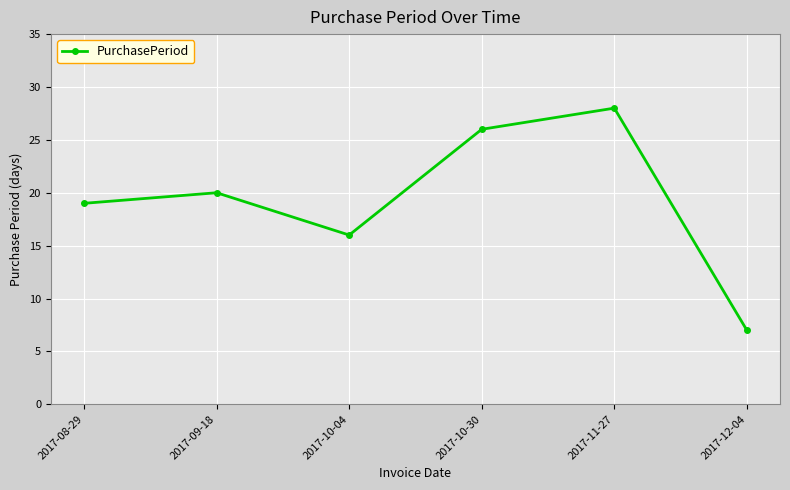

What is the approximate value at 2017-09-18?

20